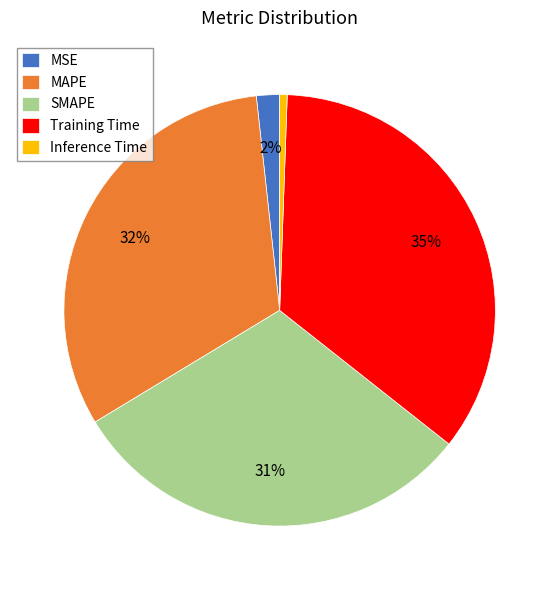

Which slice is the smallest?

Inference Time